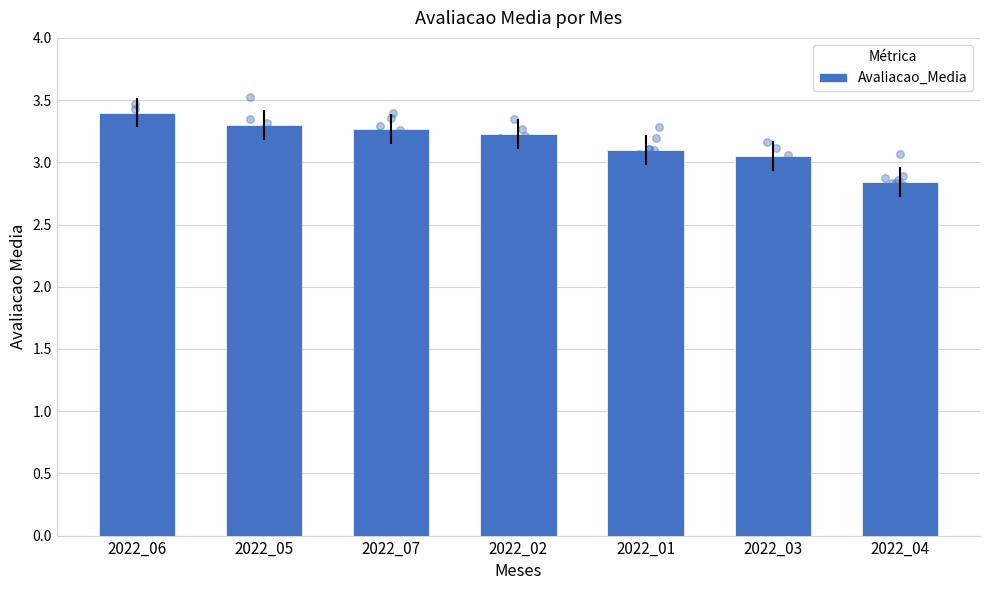

True or false: Avaliacao_Media has a value of 5.5 at 2022_02.

False